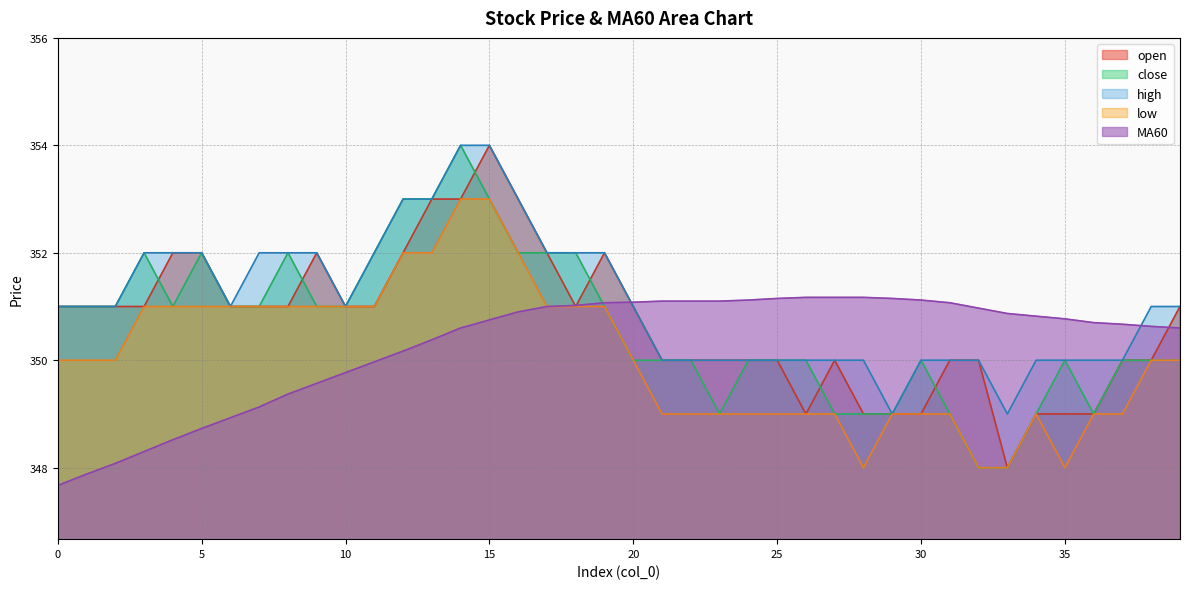

What is the difference between the MA60 values at 13 and 17?

0.6